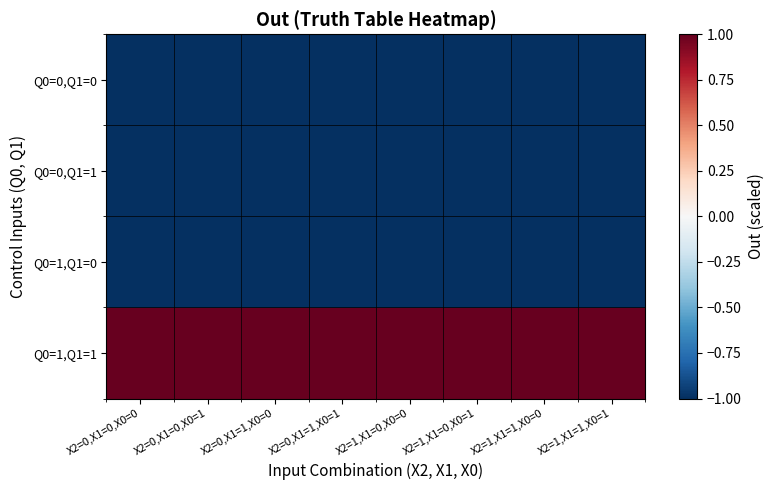

Reading left to right, what are all the values shown in this chart?

Q0=0,Q1=0: X2=0,X1=0,X0=0=-1	X2=0,X1=0,X0=1=-1	X2=0,X1=1,X0=0=-1	X2=0,X1=1,X0=1=-1	X2=1,X1=0,X0=0=-1	X2=1,X1=0,X0=1=-1	X2=1,X1=1,X0=0=-1	X2=1,X1=1,X0=1=-1
Q0=0,Q1=1: X2=0,X1=0,X0=0=-1	X2=0,X1=0,X0=1=-1	X2=0,X1=1,X0=0=-1	X2=0,X1=1,X0=1=-1	X2=1,X1=0,X0=0=-1	X2=1,X1=0,X0=1=-1	X2=1,X1=1,X0=0=-1	X2=1,X1=1,X0=1=-1
Q0=1,Q1=0: X2=0,X1=0,X0=0=-1	X2=0,X1=0,X0=1=-1	X2=0,X1=1,X0=0=-1	X2=0,X1=1,X0=1=-1	X2=1,X1=0,X0=0=-1	X2=1,X1=0,X0=1=-1	X2=1,X1=1,X0=0=-1	X2=1,X1=1,X0=1=-1
Q0=1,Q1=1: X2=0,X1=0,X0=0=1	X2=0,X1=0,X0=1=1	X2=0,X1=1,X0=0=1	X2=0,X1=1,X0=1=1	X2=1,X1=0,X0=0=1	X2=1,X1=0,X0=1=1	X2=1,X1=1,X0=0=1	X2=1,X1=1,X0=1=1